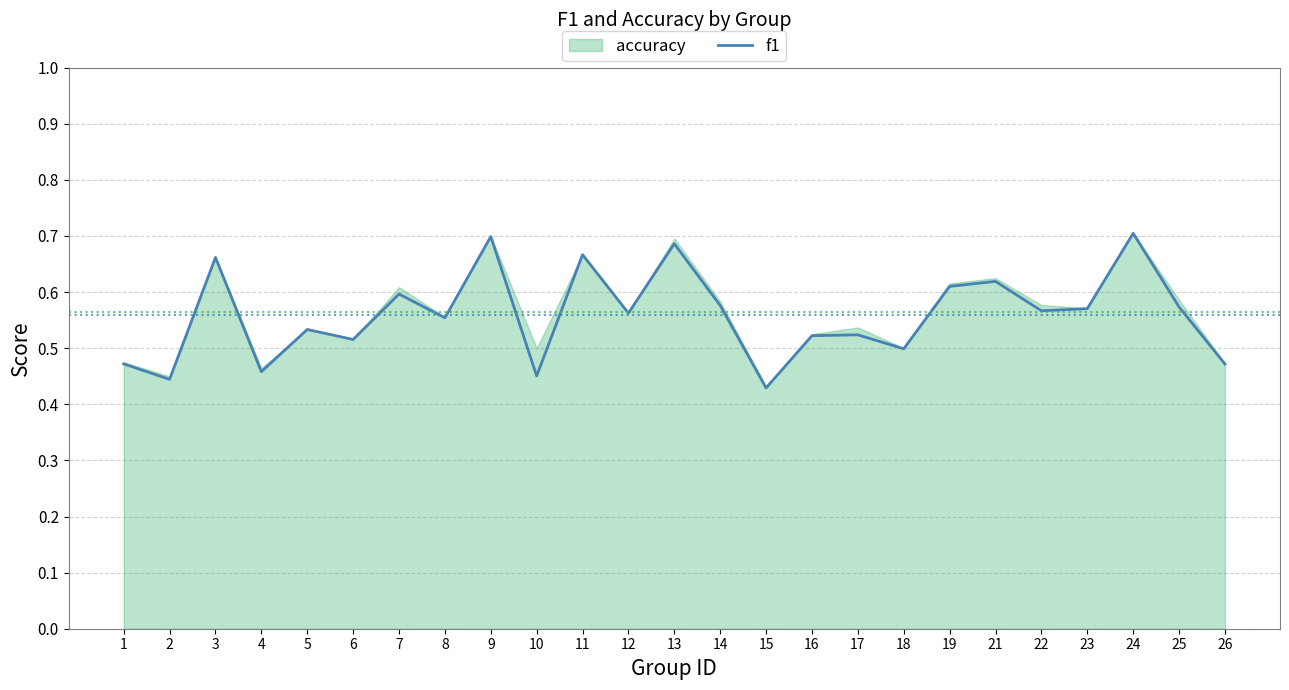

Rank the categories by value from highest to lowest.

24, 9, 13, 11, 3, 21, 19, 7, 14, 25, 23, 22, 12, 8, 5, 17, 16, 6, 18, 1, 26, 4, 10, 2, 15